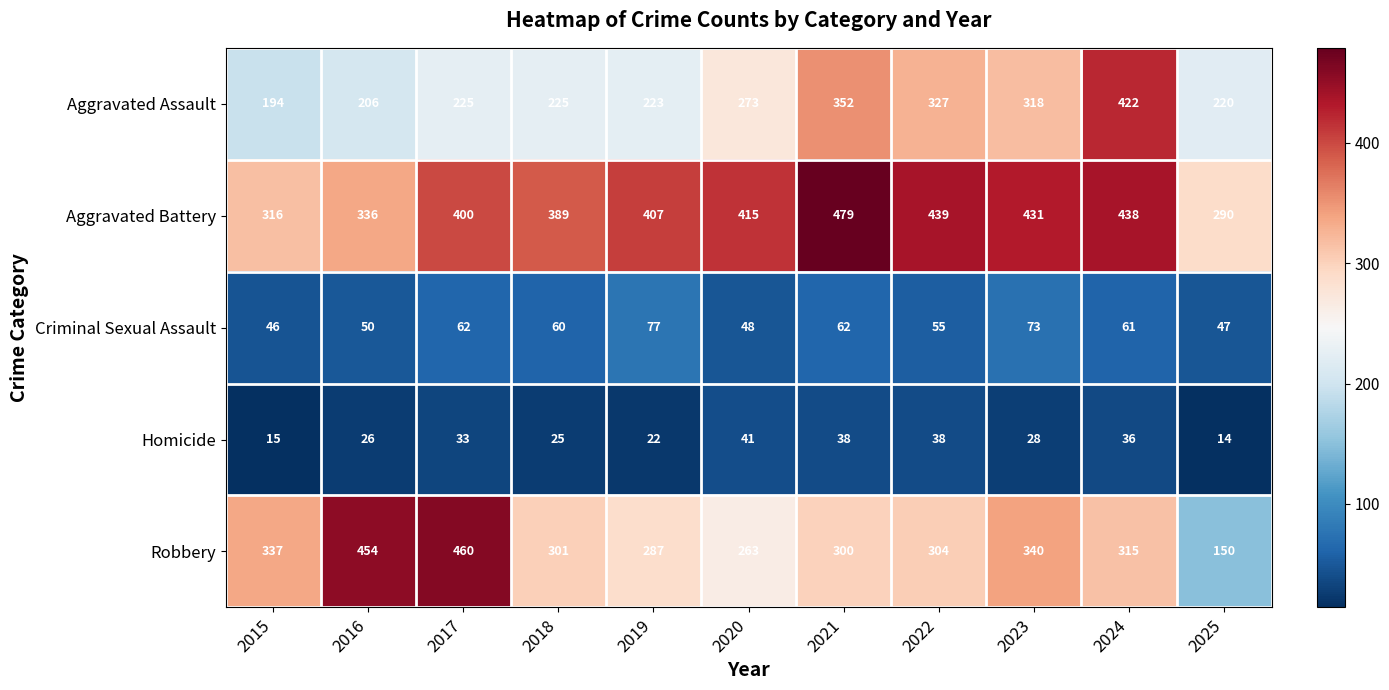

What is the sum of the Aggravated Battery values at 2020 and 2019?

822